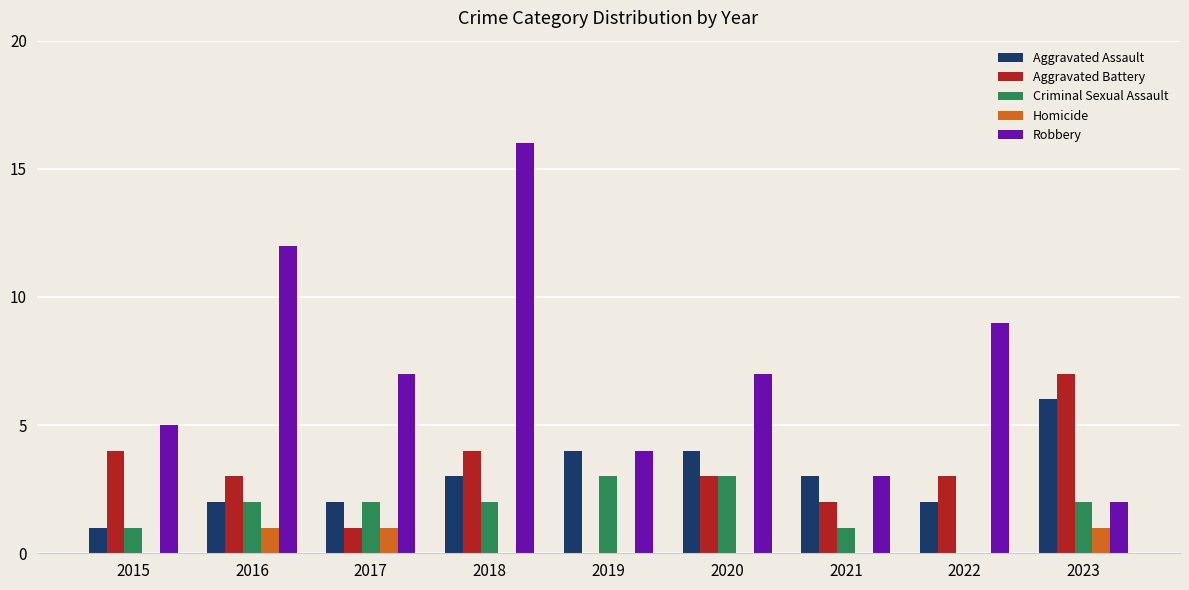

At which category is the sum across all series the highest?

2018